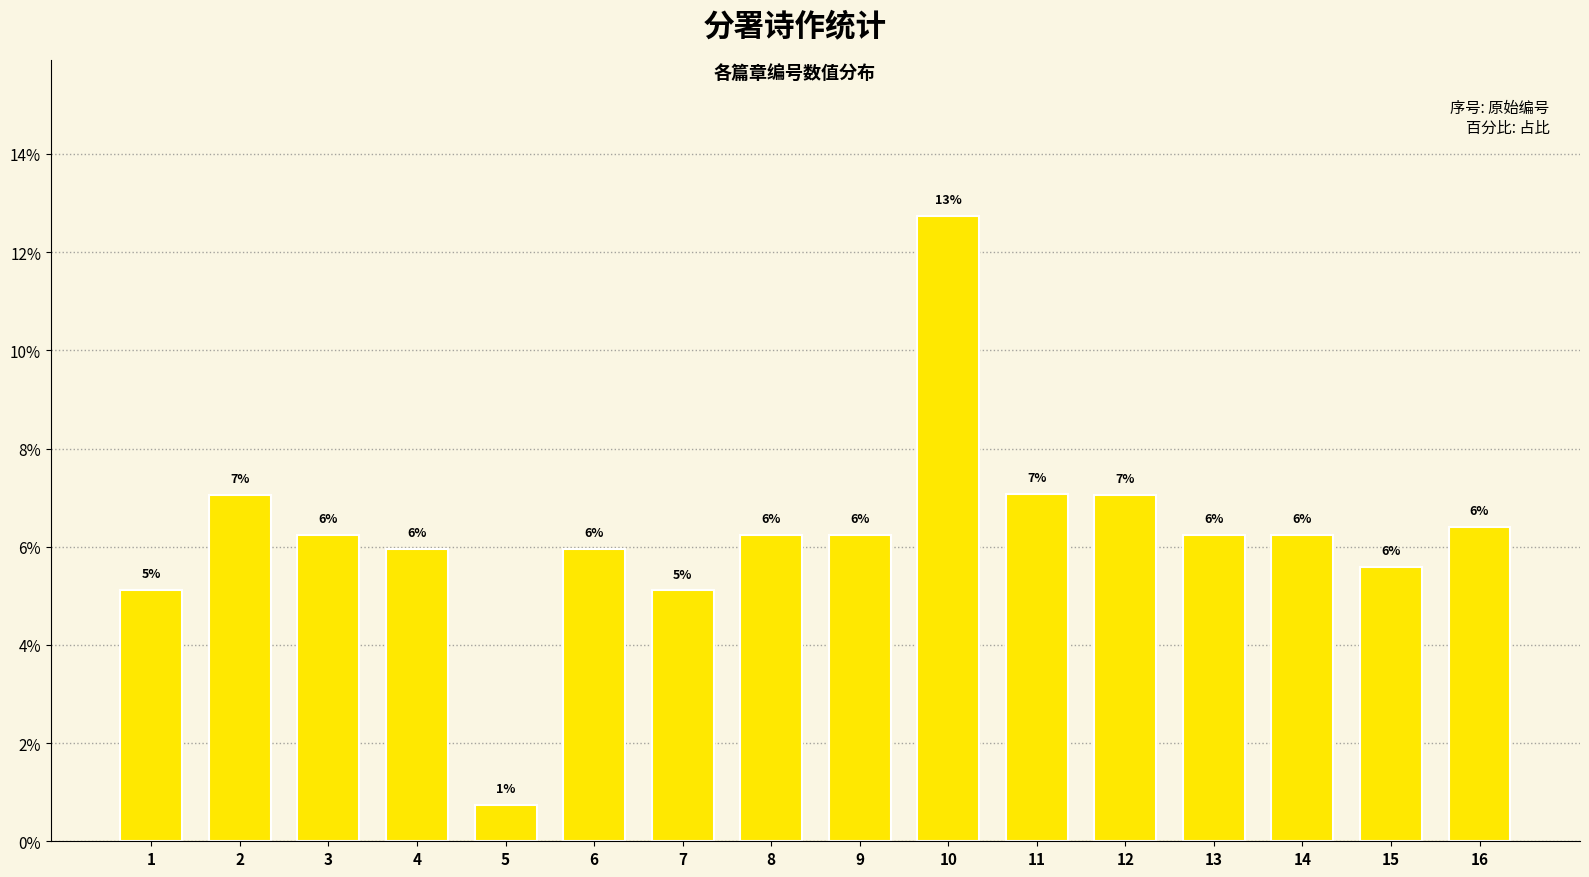

What is the sum of all values?

100.0